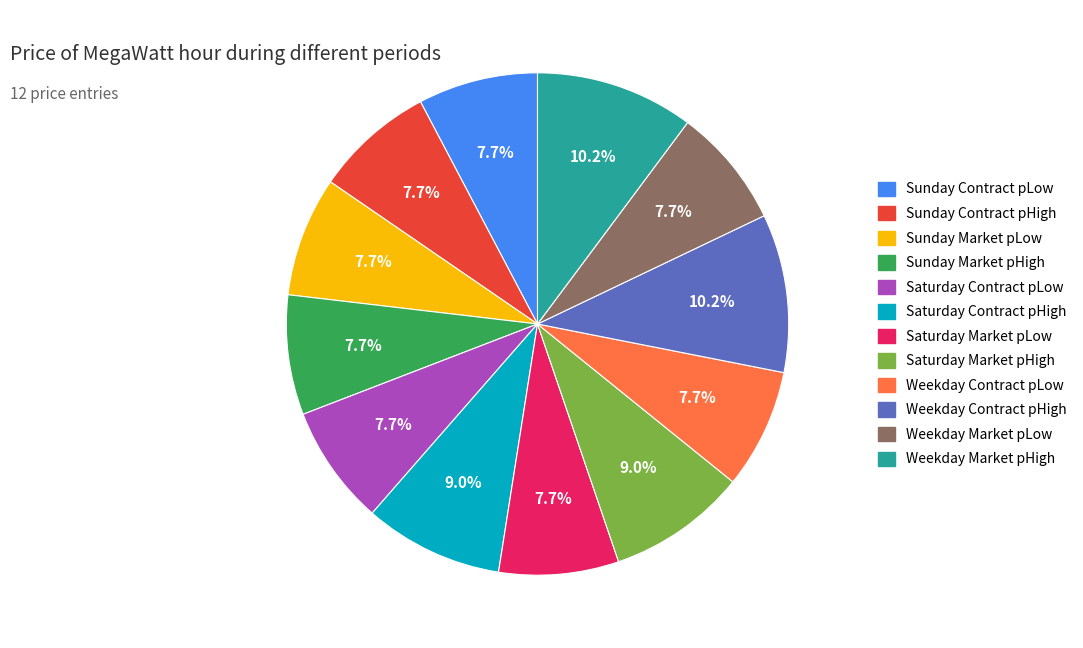

To the nearest percent, what is the combined percentage of Sunday Market pHigh and Weekday Contract pLow?

15%